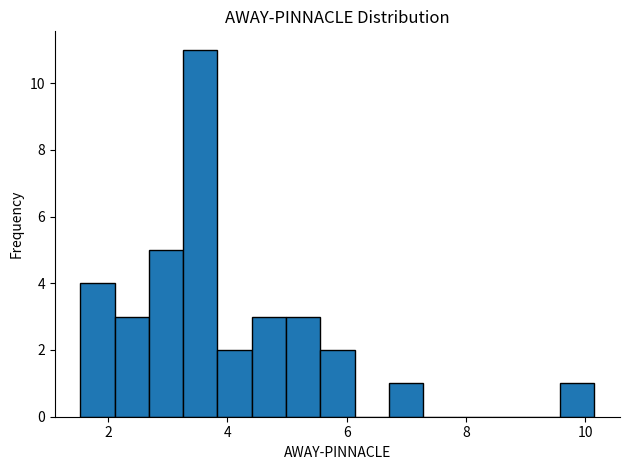

Around what value on the x-axis is the tallest bar? Give the approximate position of its centre, as read against the axis.

3.6